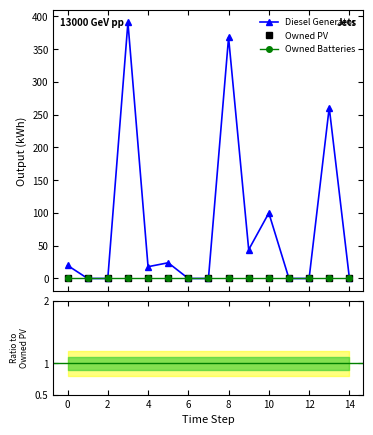

What is the label of the 3rd point from the left?

2